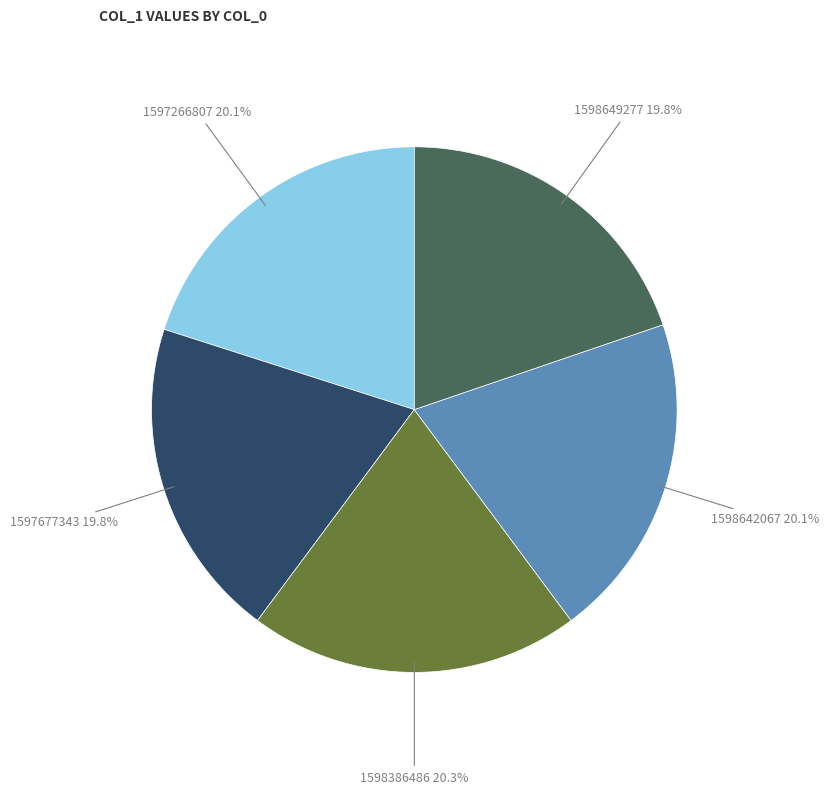

Does any single category account for the majority?

No